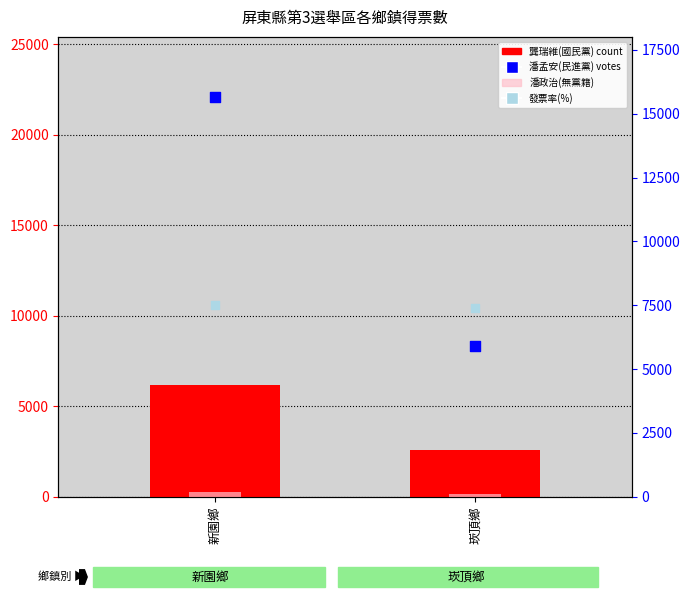

Which series has the largest Y range (max minus min)?

潘孟安(民進黨)